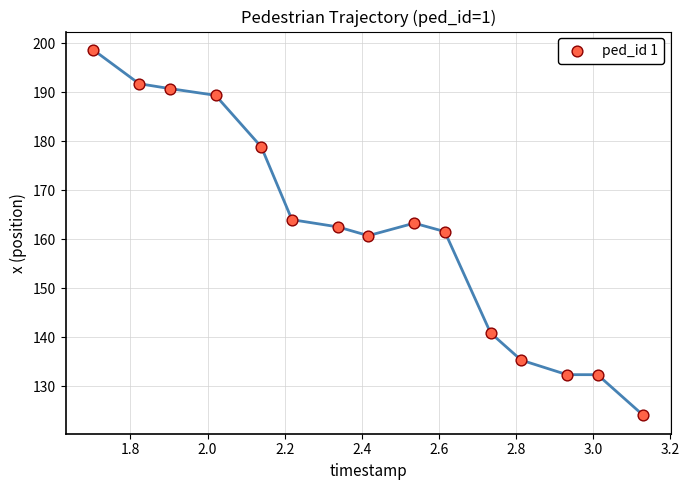

What is the range of Y values (max minus min)?

74.6